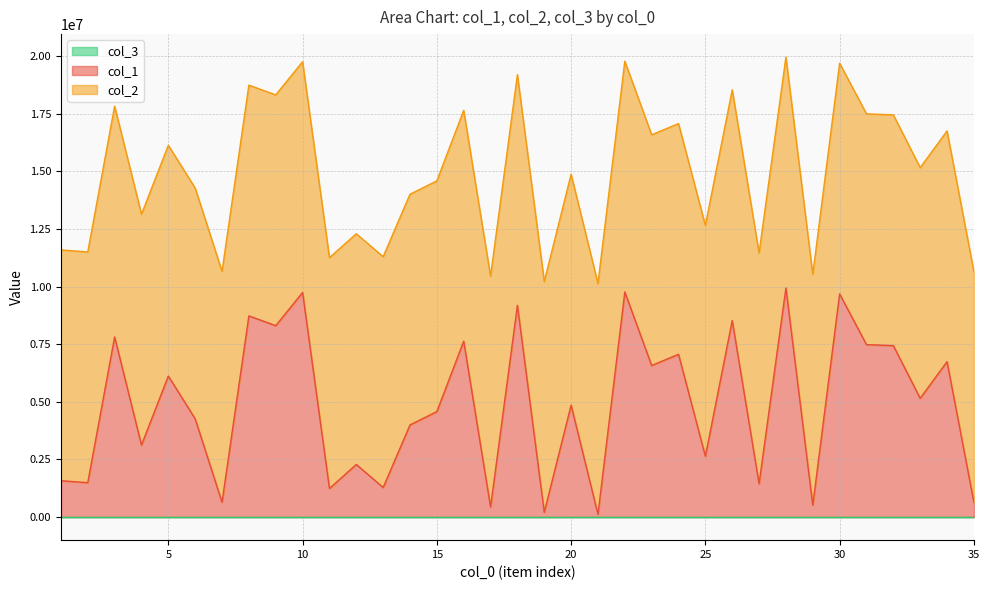

At 34, list the series in order from largest to smallest.

col_2, col_1, col_3